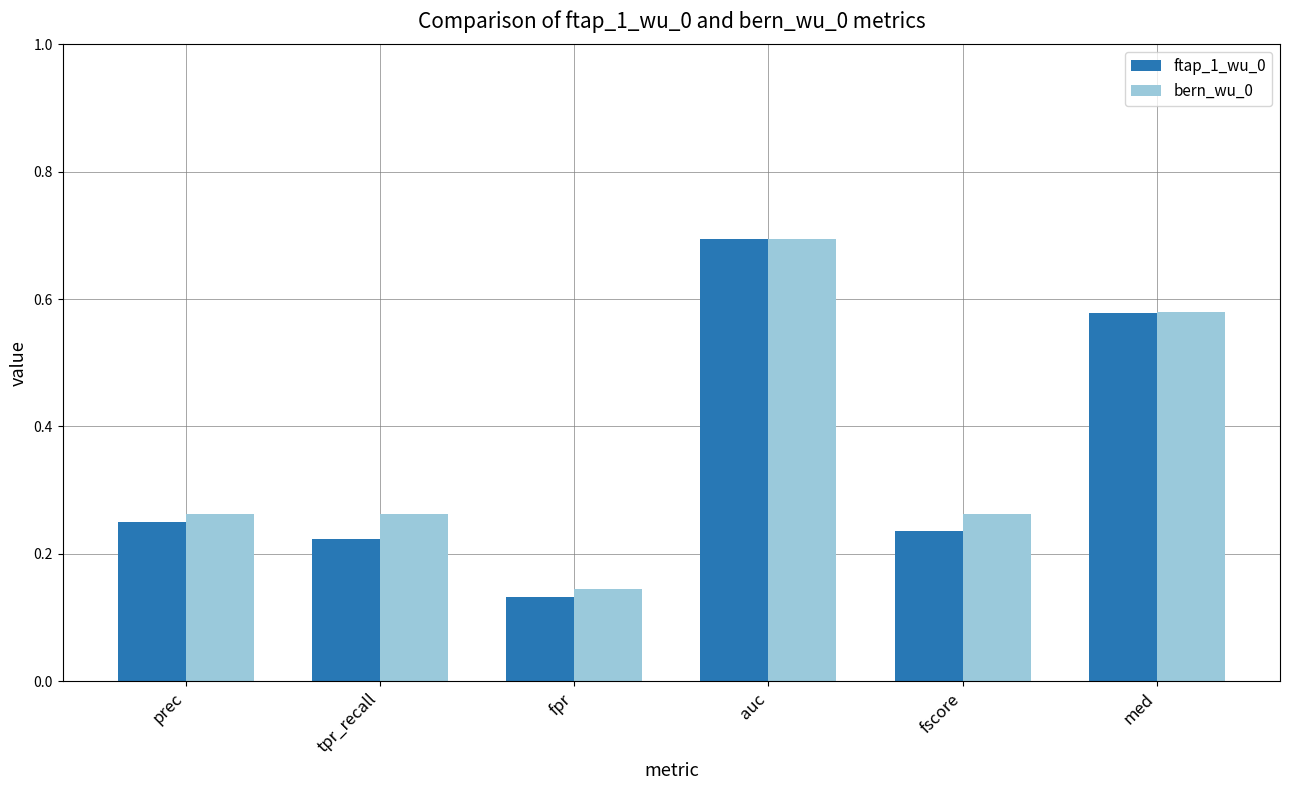

What is the label of the 6th bar from the right?

prec